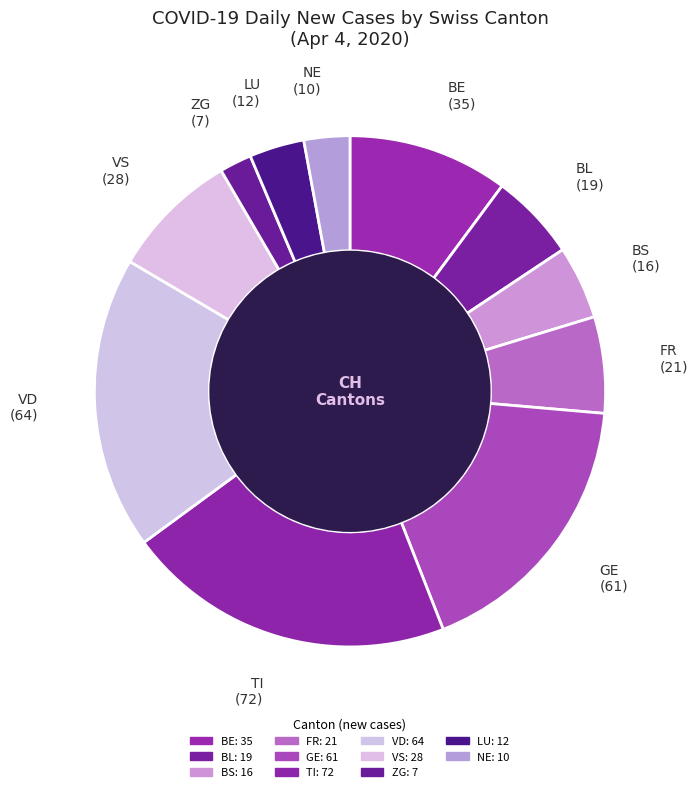

Which slice is the smallest?

ZG